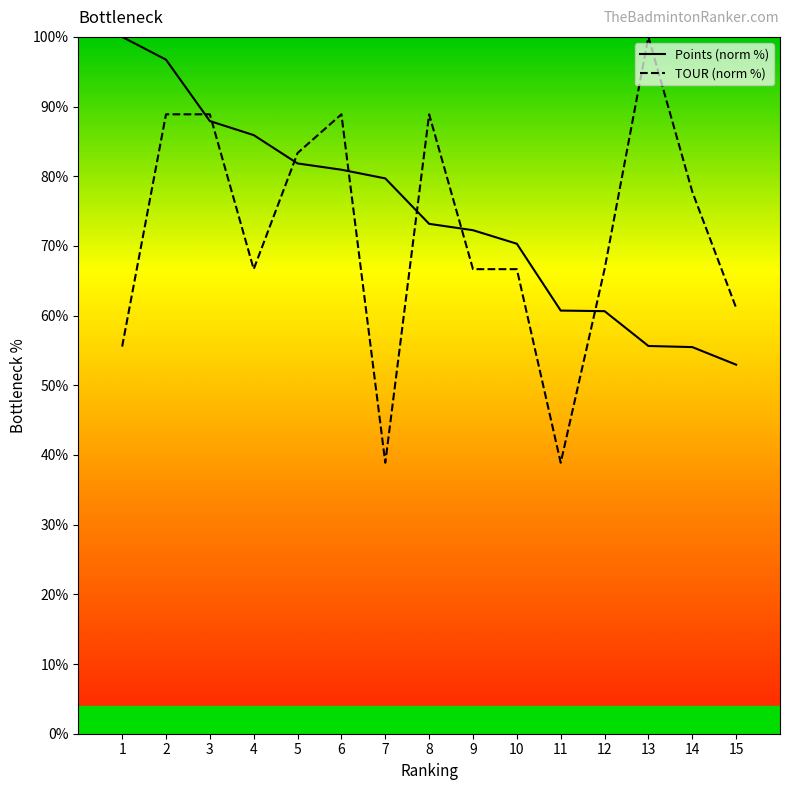

Rank the series at 11 from highest to lowest value.

Points (norm %), TOUR (norm %)